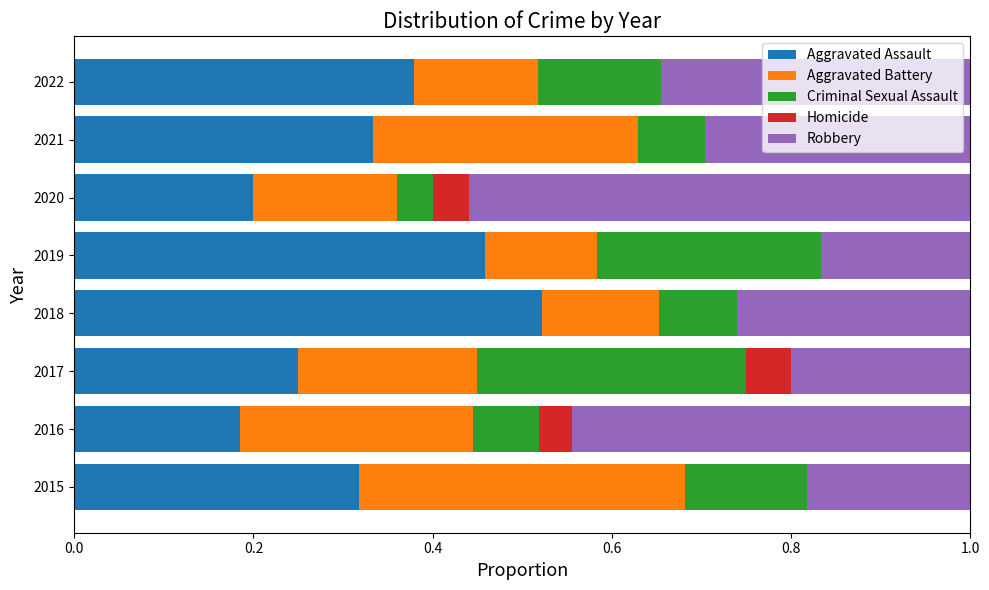

What is the sum of all Aggravated Assault values?

2.6